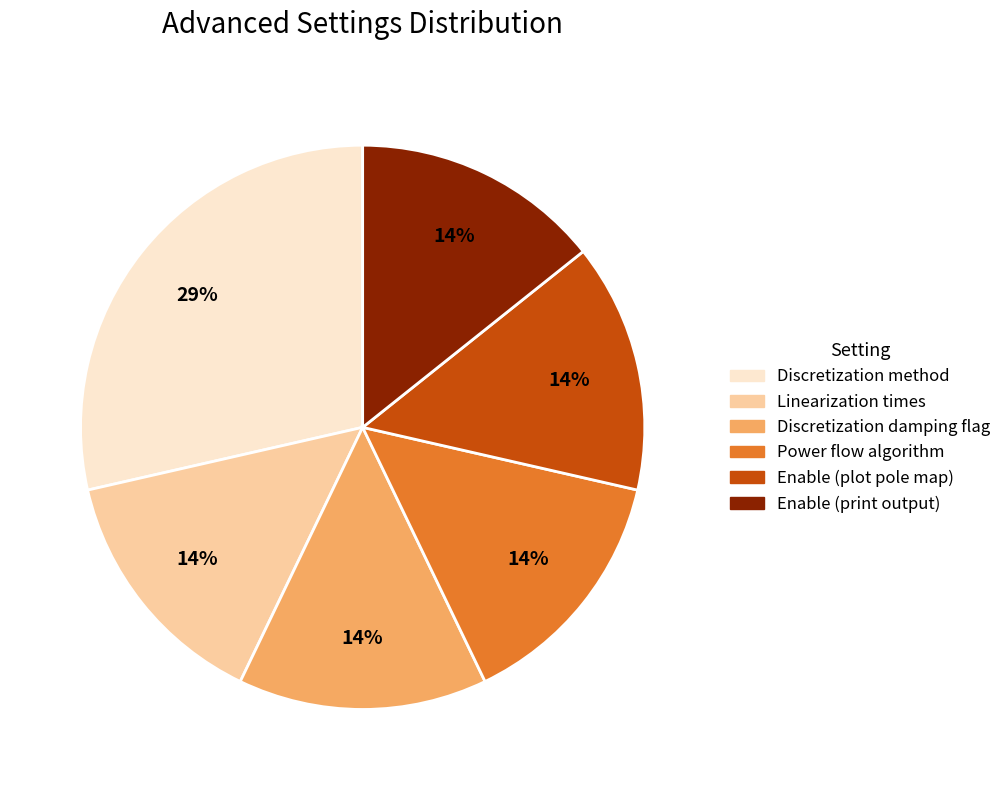

Does Enable (print output) represent more than half of the total?

No